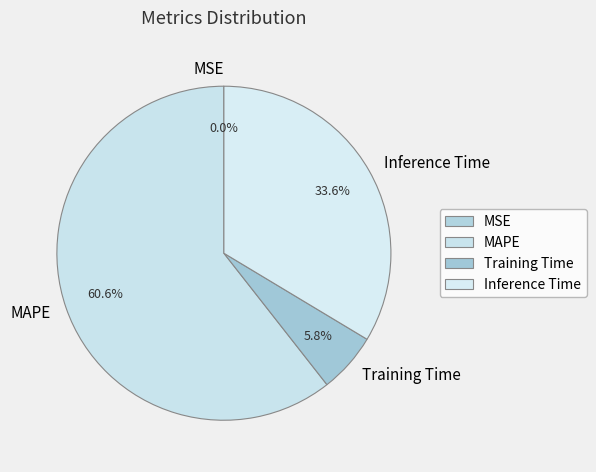

Which slice is the largest?

MAPE